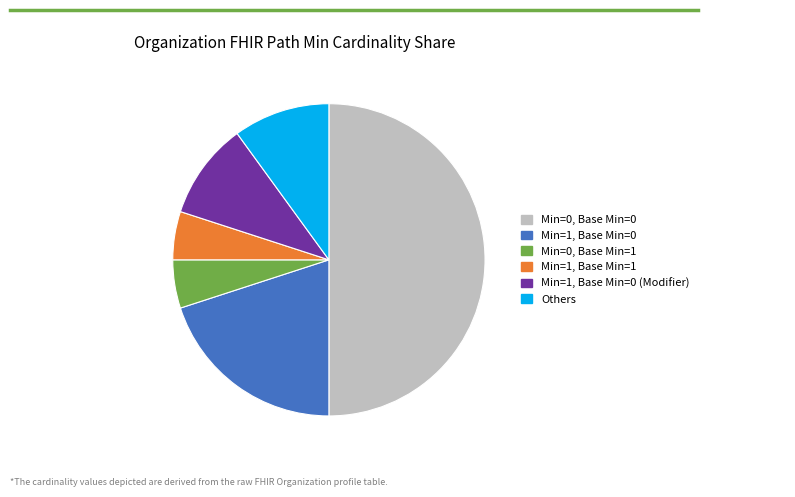

Does any single category account for the majority?

No